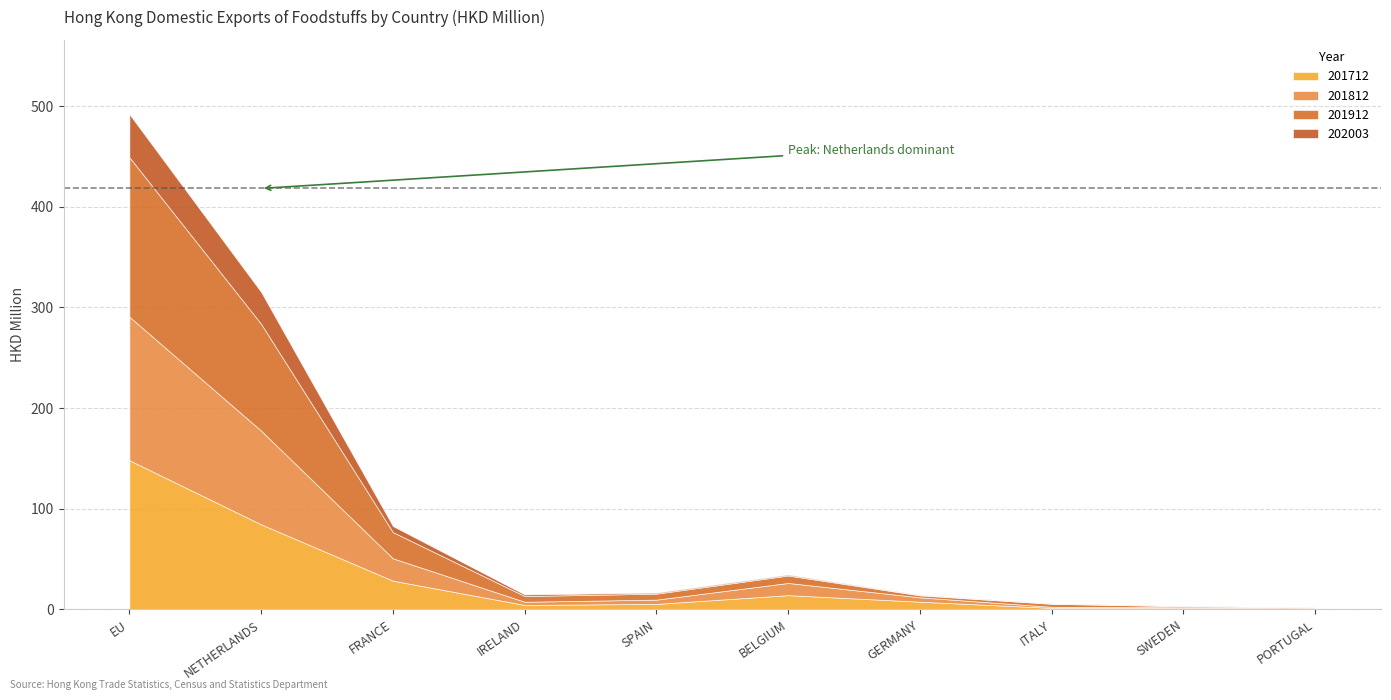

What value does the 201812 series have at BELGIUM?

12.1